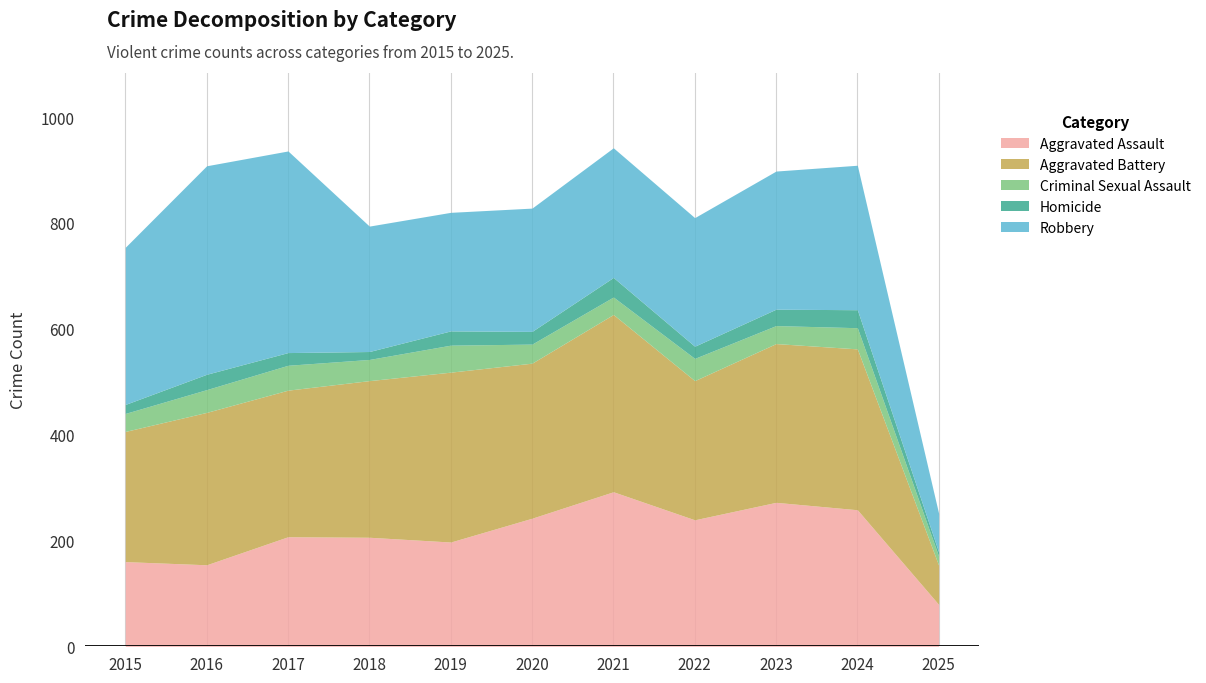

True or false: Aggravated Battery and Homicide cross at least once.

False